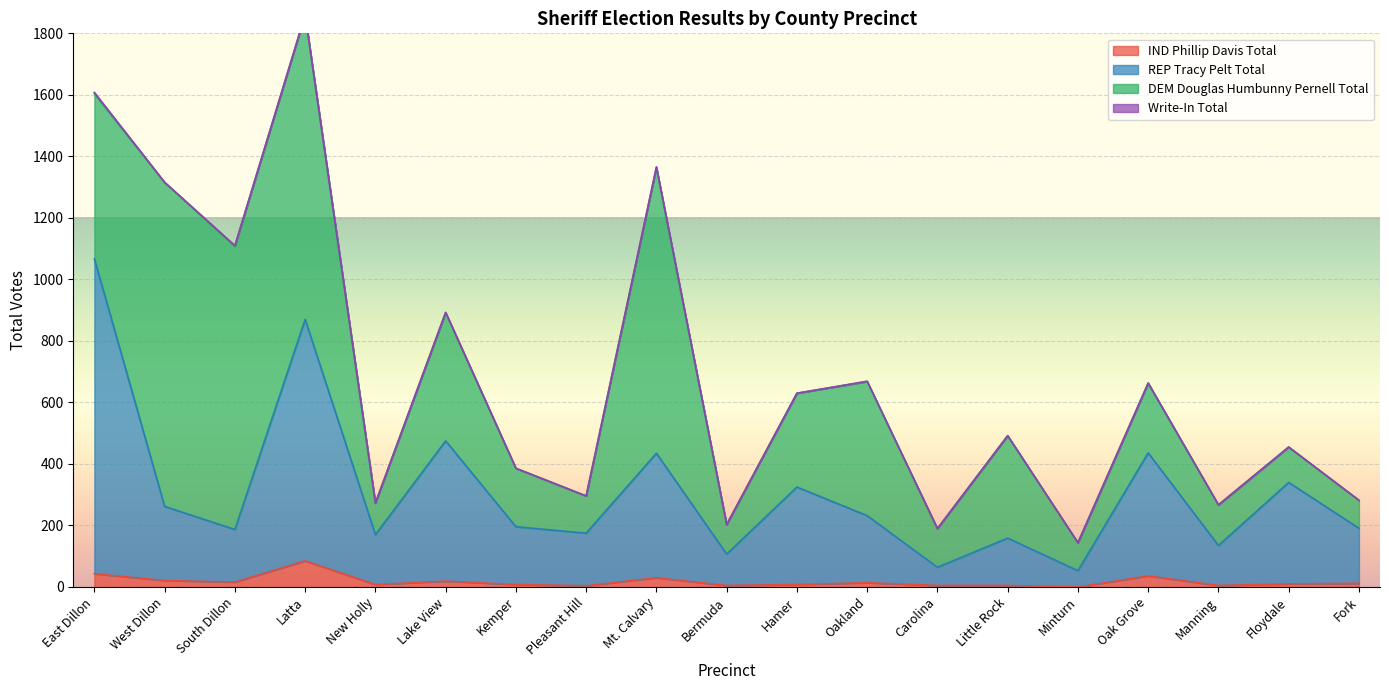

Which label corresponds to the smallest value in the chart?

Minturn